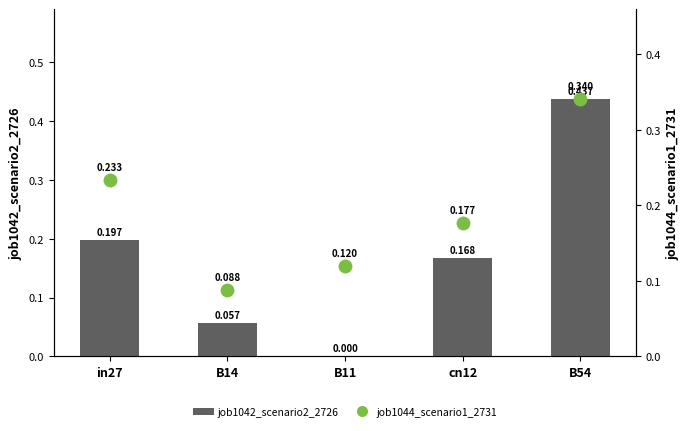

Reading left to right, list all the values displayed in this chart.

job1042_scenario2_2726: 0.2	0.1	0.0	0.2	0.4
job1044_scenario1_2731: 0.2	0.1	0.1	0.2	0.3